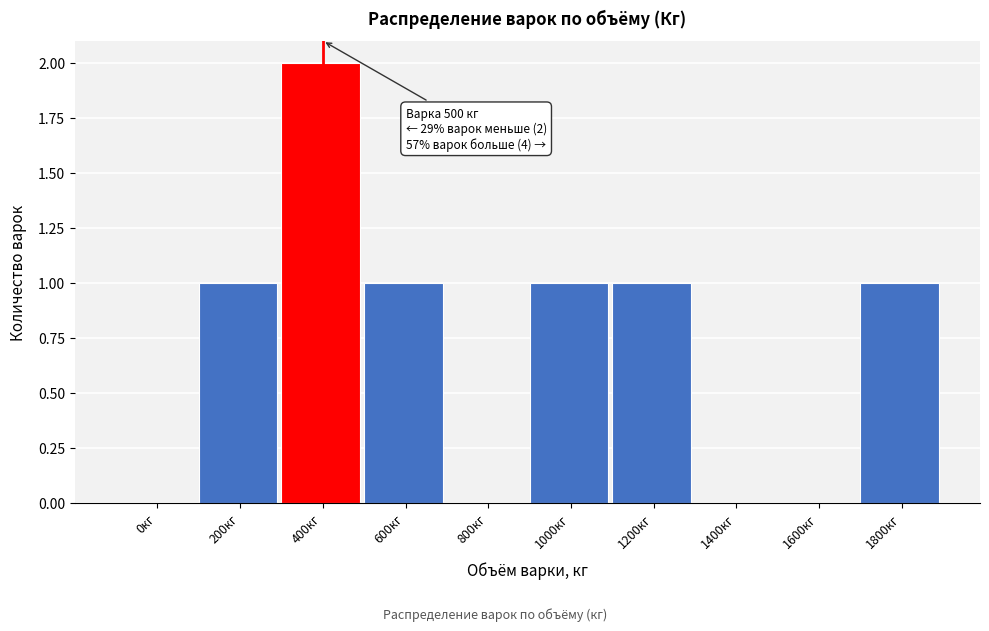

Reading right to left, transcribe all the data shown in this chart.

1800кг=1	1600кг=0	1400кг=0	1200кг=1	1000кг=1	800кг=0	600кг=1	400кг=2	200кг=1	0кг=0